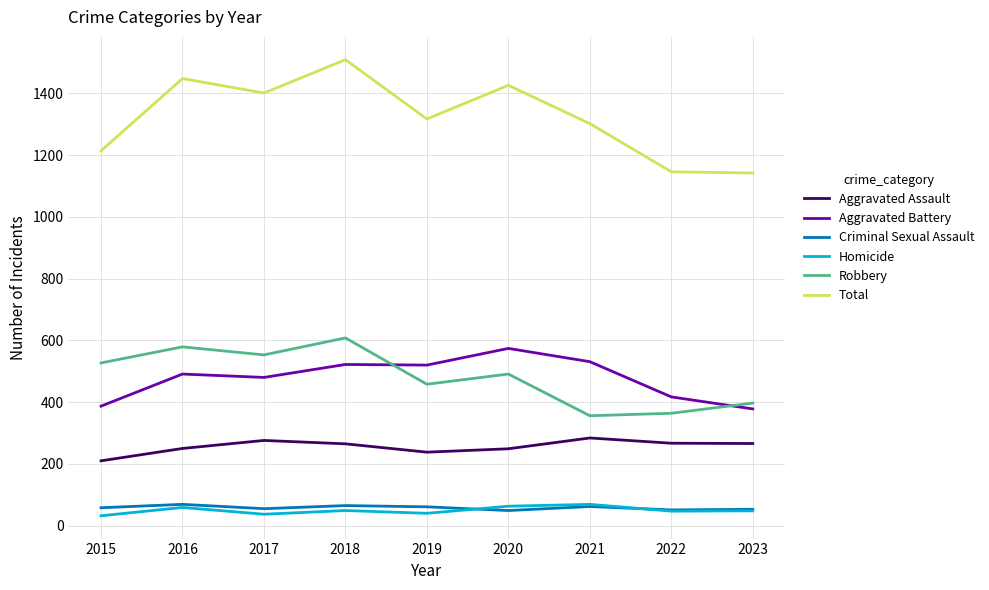

In Aggravated Assault, how many points are lower than both neighbors (excluding endpoints)?

1